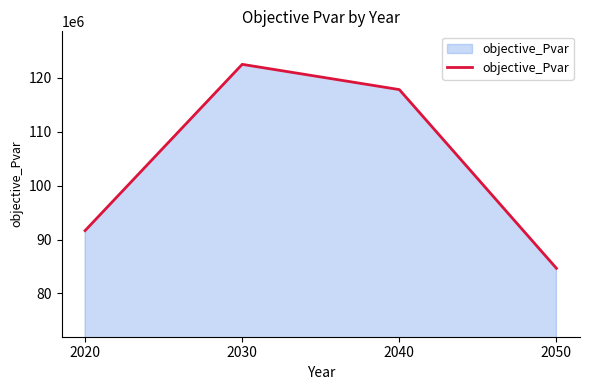

What is the change in value from 2020 to 2030?

+30857674.3